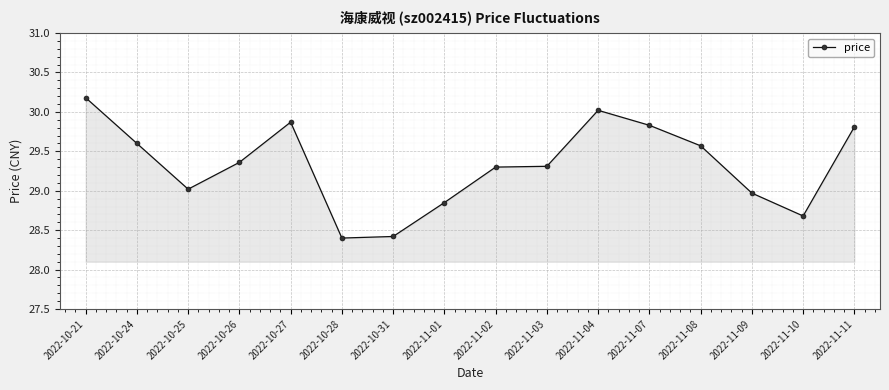

Approximately how many times larger is the value at 2022-11-01 compared to 2022-10-26?

1.0